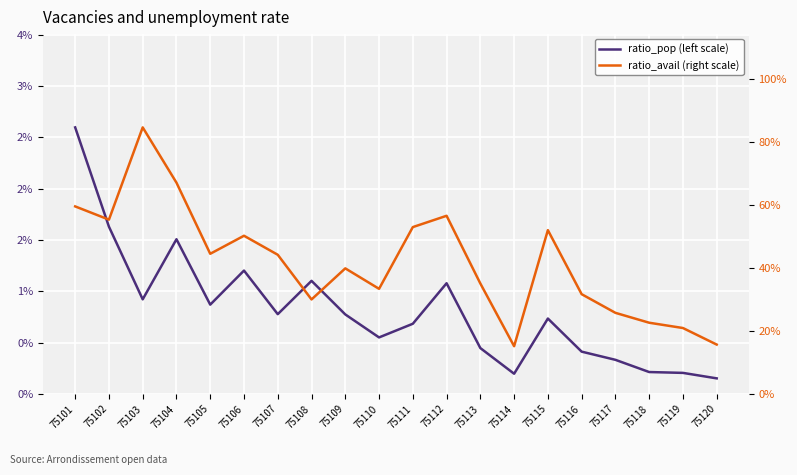

Which series has the largest range (max minus min)?

ratio_avail (right scale)